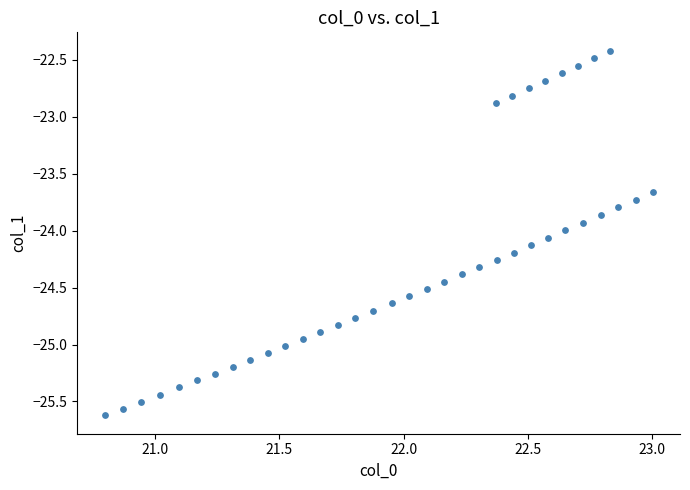

What is the range of X values (max minus min)?

2.2